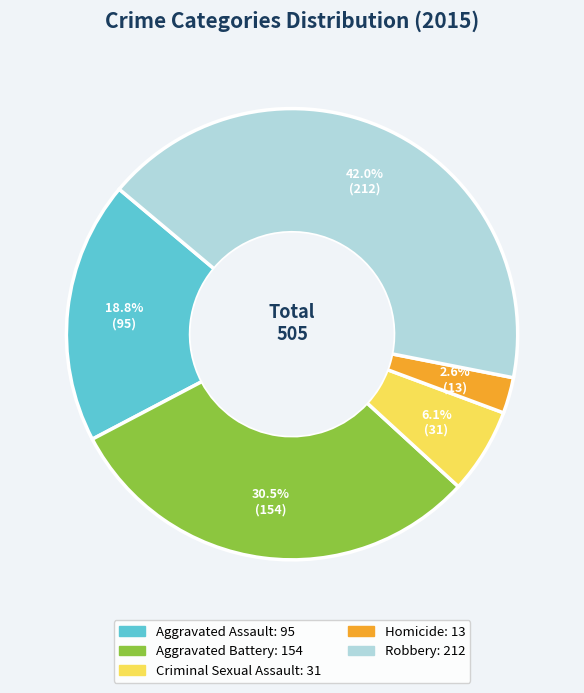

Which has a higher value, Homicide or Criminal Sexual Assault?

Criminal Sexual Assault